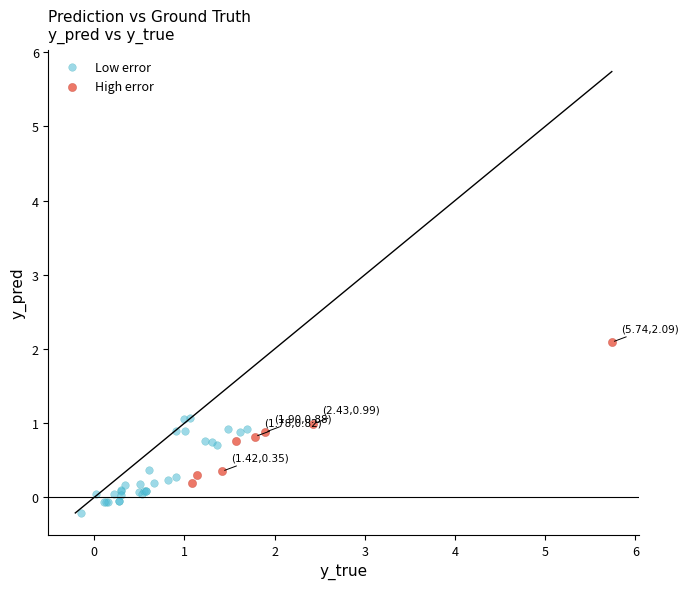

Which series has the largest Y range (max minus min)?

High error